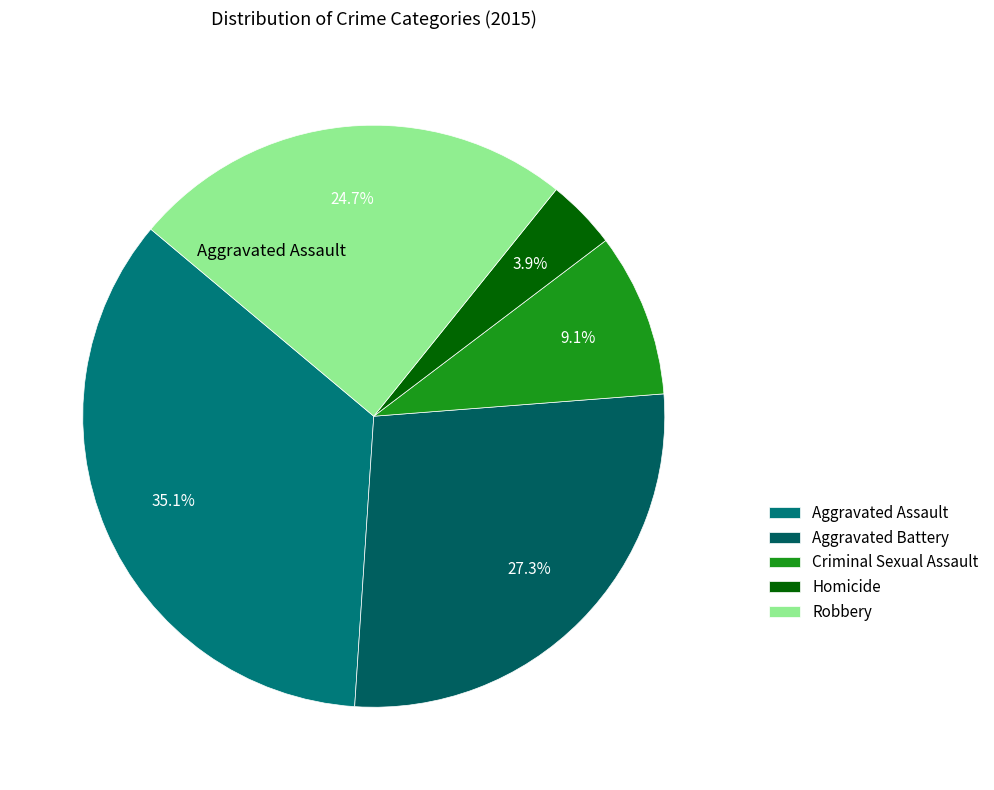

Combined, what portion of the pie is Aggravated Assault and Homicide?

39.0%